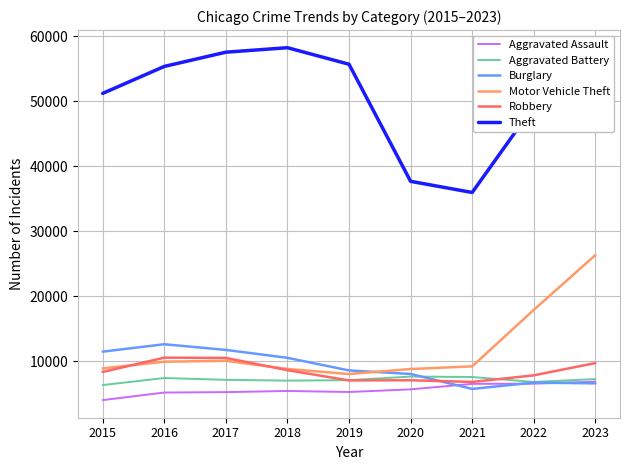

Which series has the largest total across all categories?

Theft